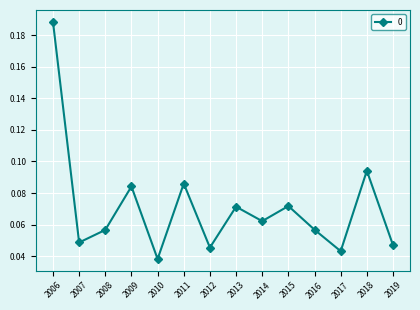

Does the chart have visible grid lines?

Yes